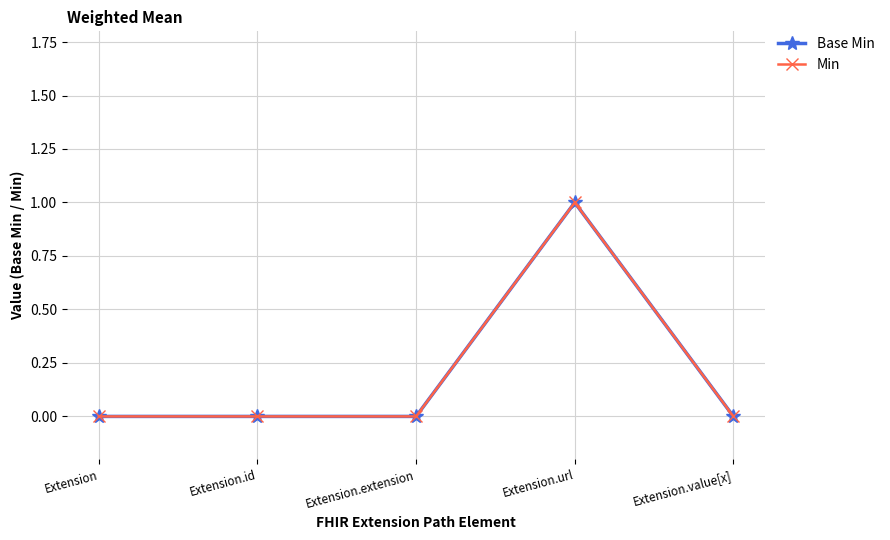

What is the sum of all Base Min values?

1